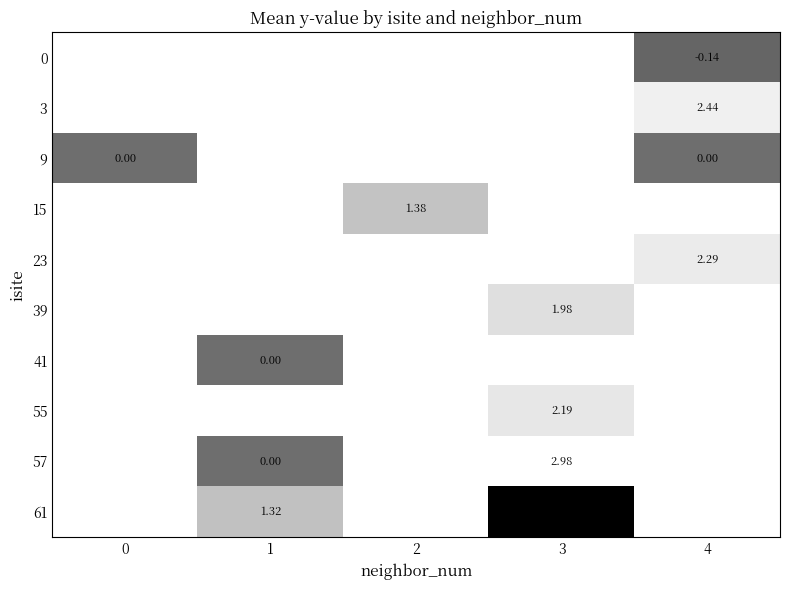

Which has a higher value, 3 or 1?

1